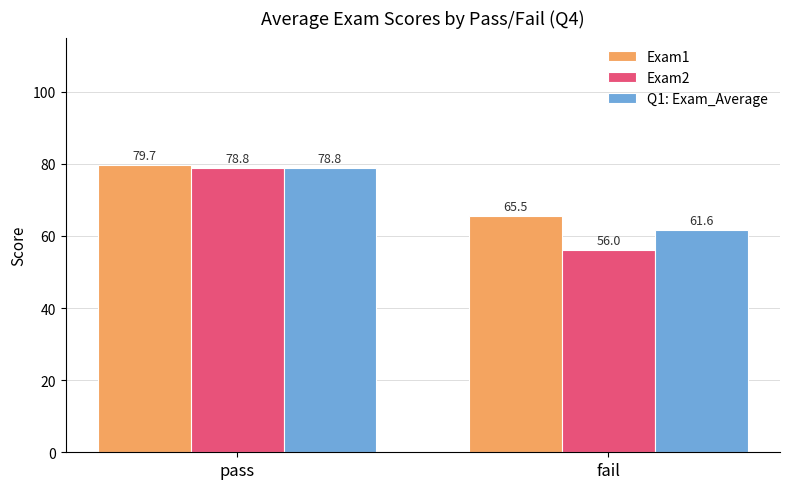

Which series has the widest spread of values?

Exam2